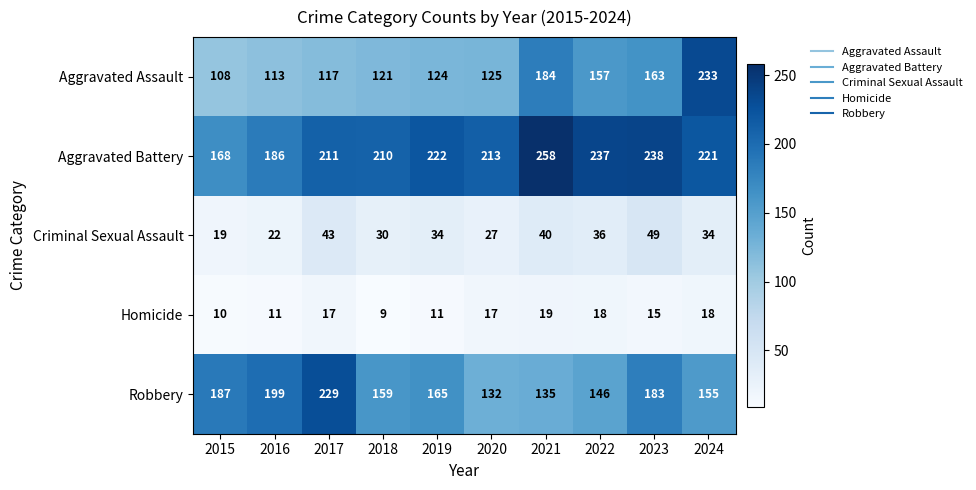

The value of Robbery at 2021 is 135. True or false?

True